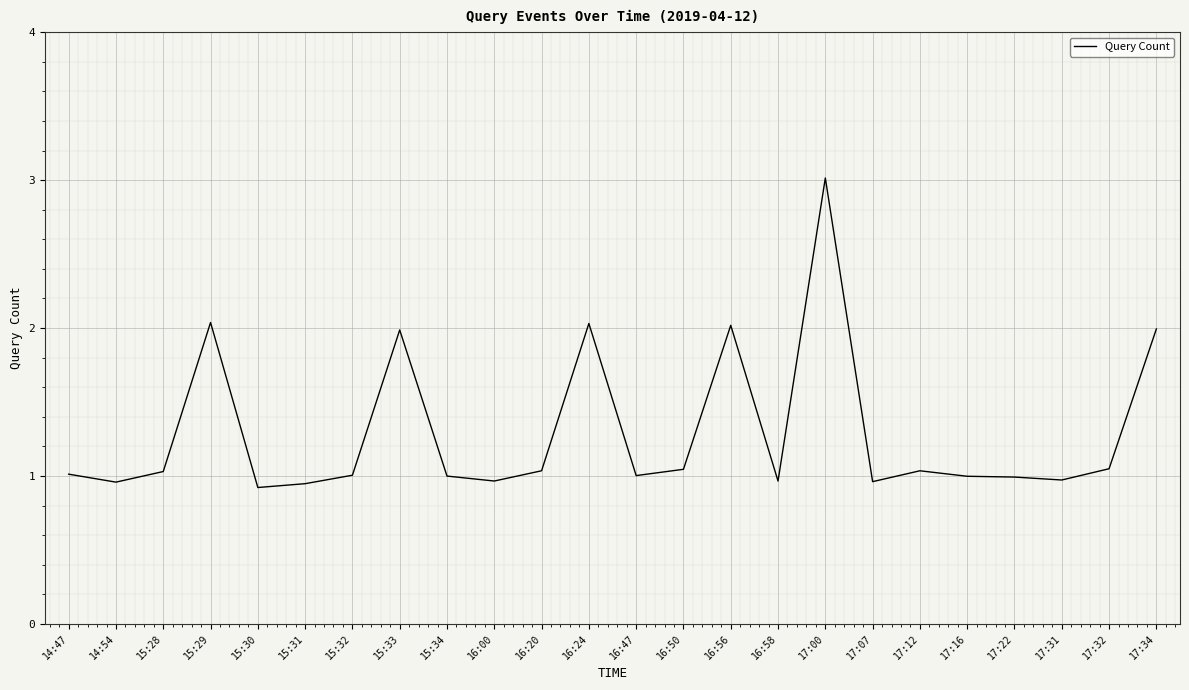

What is the difference between the maximum and minimum values?

2.1